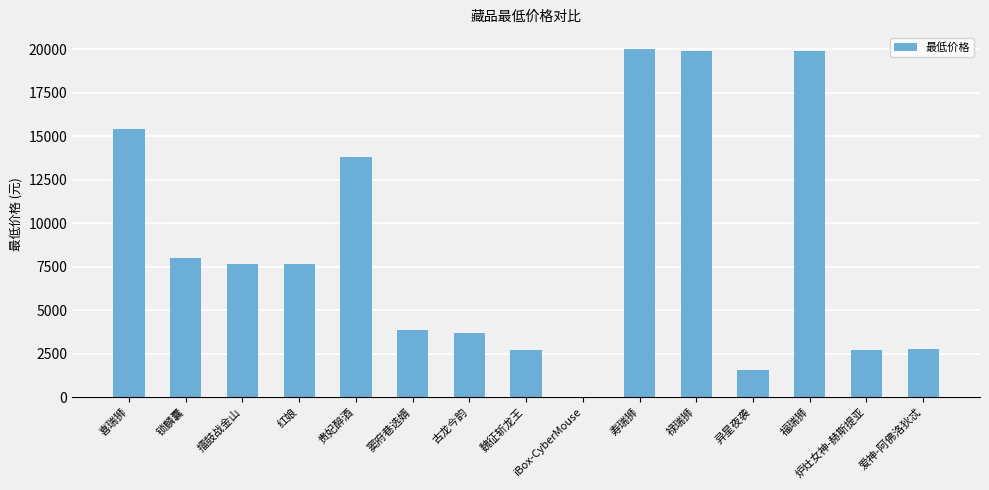

What is the sum of all values?

129534